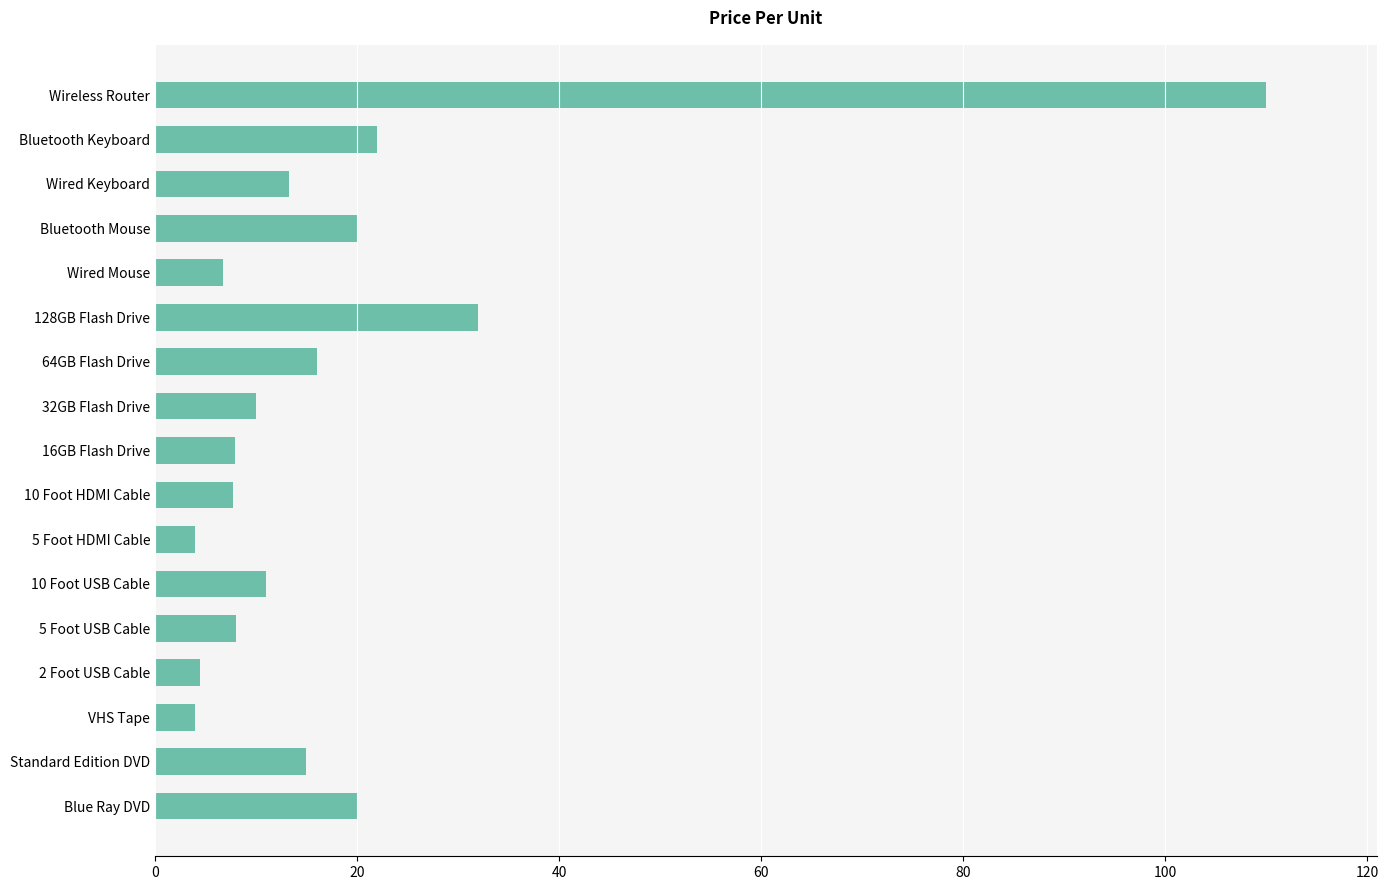

Where is the data nearest to the value 56?

128GB Flash Drive